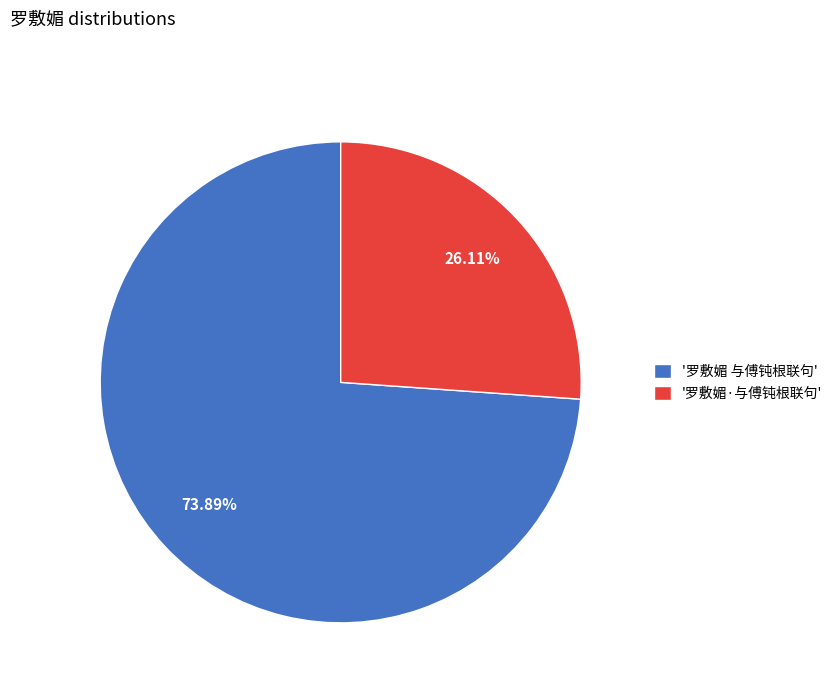

Which category has the biggest portion of the pie?

'罗敷媚 与傅钝根联句'